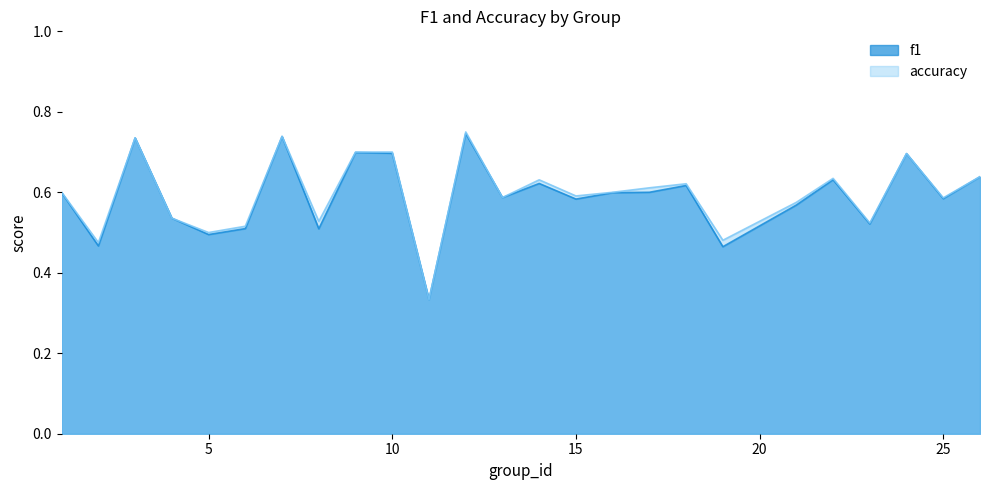

Where is the first local maximum for accuracy?

3